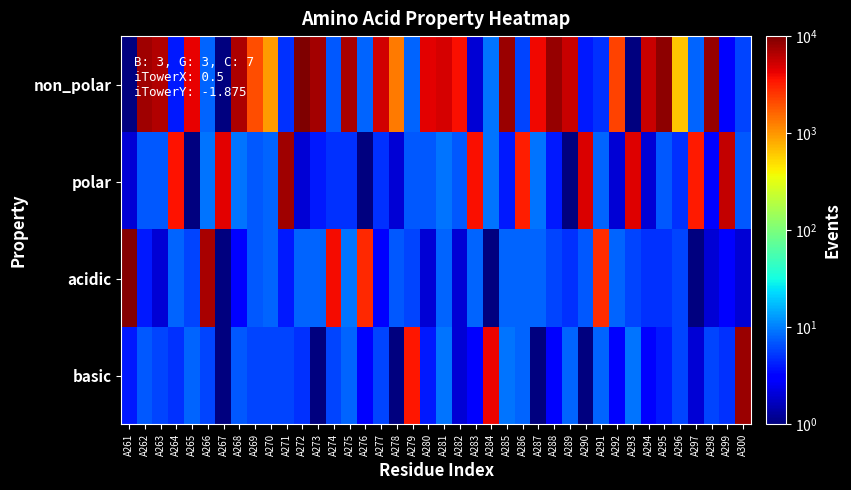

At which category does the chart reach its peak across all series?

A272